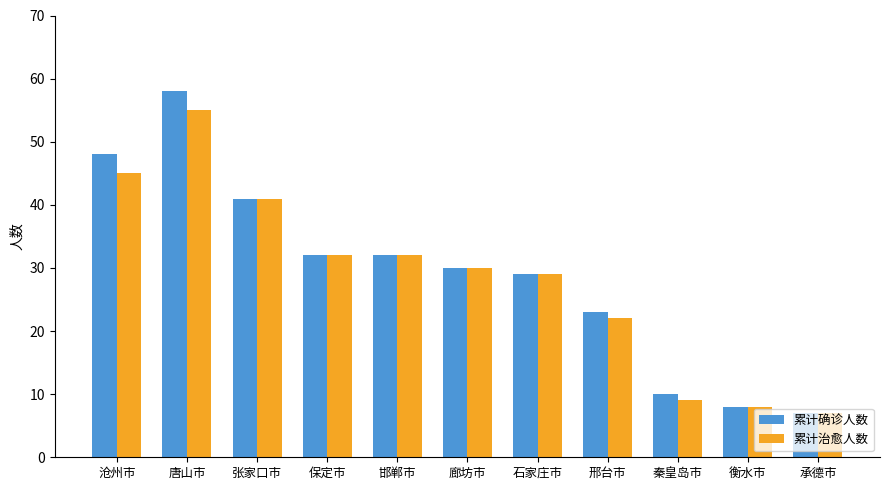

Reading left to right, list all the values displayed in this chart.

累计确诊人数: 48	58	41	32	32	30	29	23	10	8	7
累计治愈人数: 45	55	41	32	32	30	29	22	9	8	7